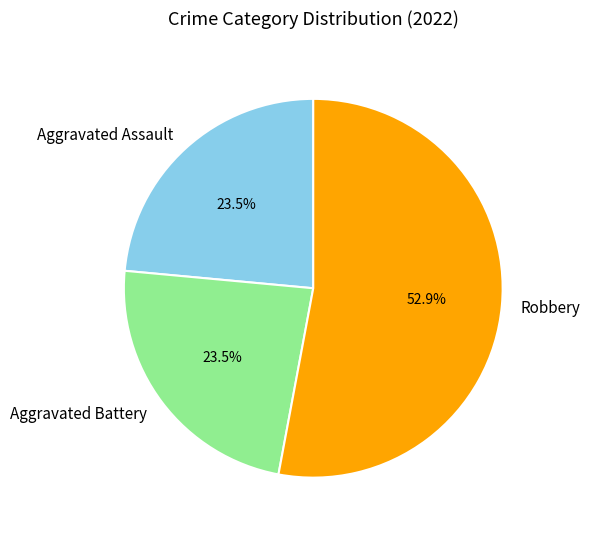

Combined, what portion of the pie is Robbery and Aggravated Assault?

76.5%